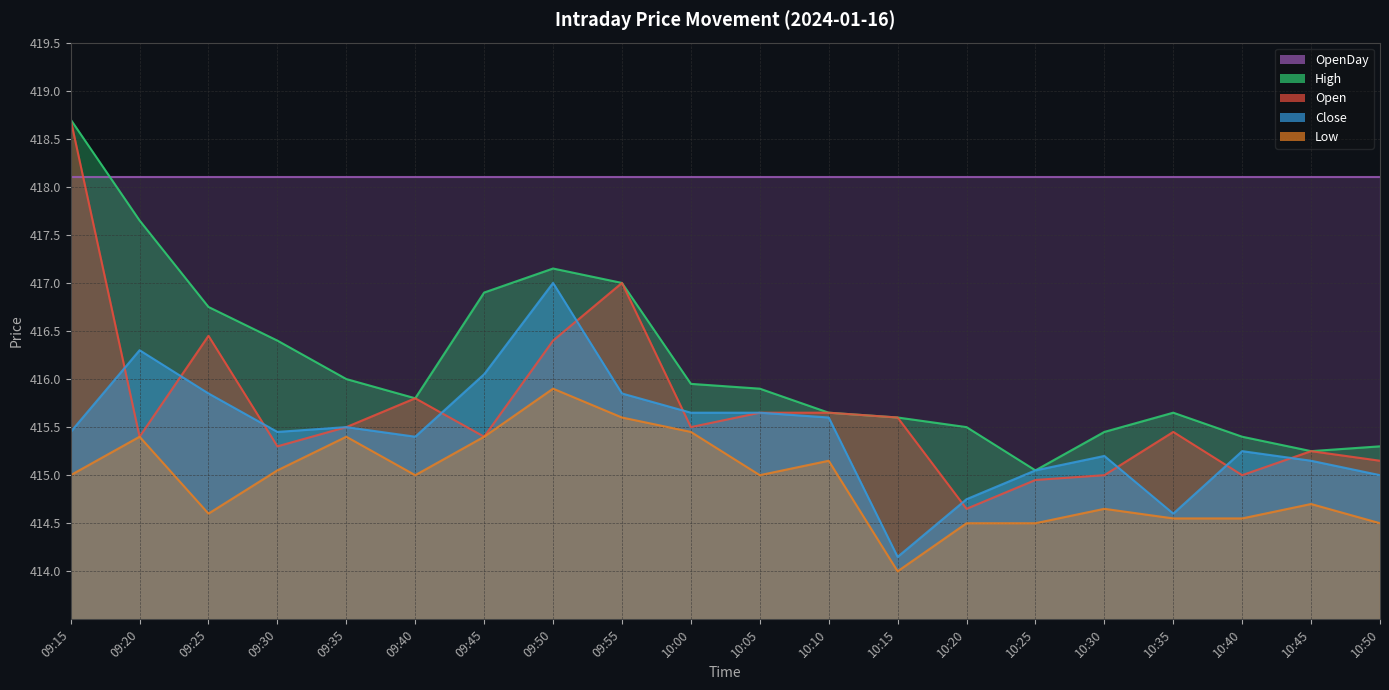

The value of Low at 09:45 is 415.4. True or false?

True